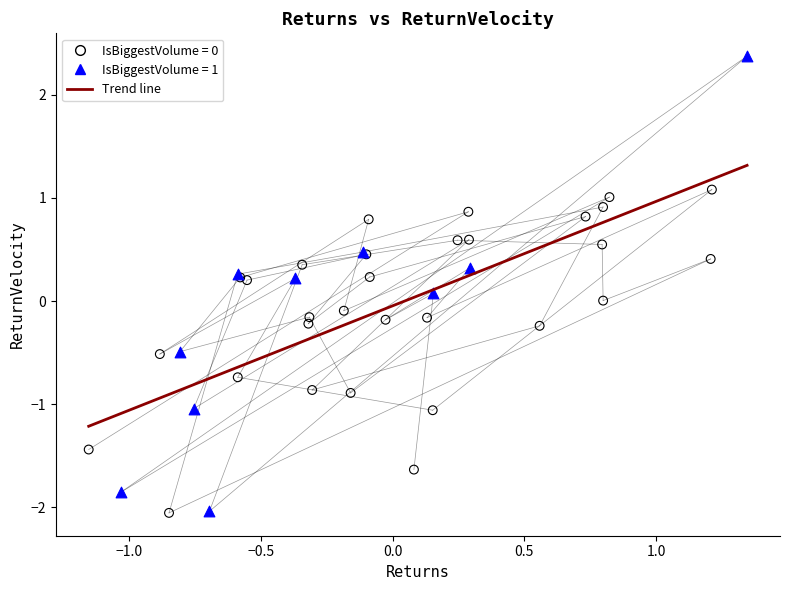

Which series has the largest Y range (max minus min)?

IsBiggestVolume = 1